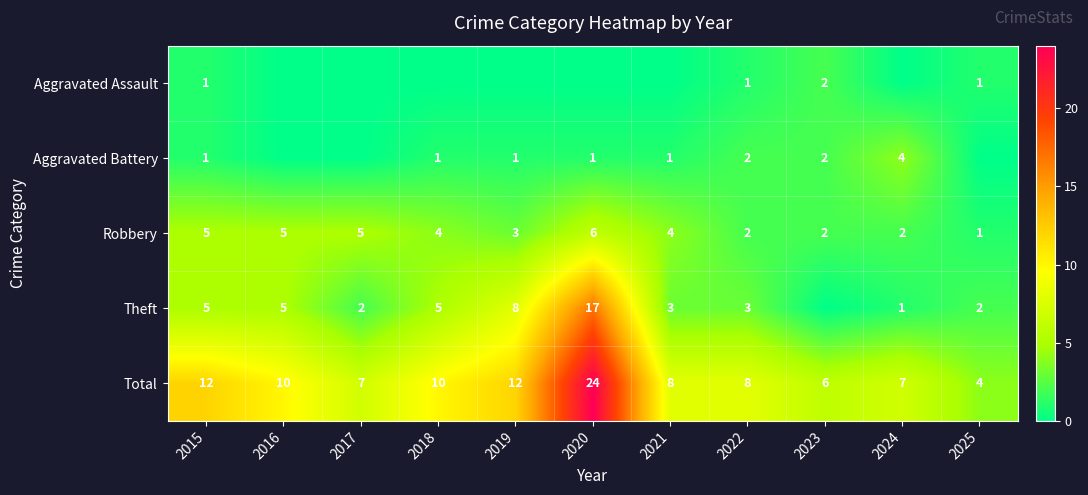

What is the difference between the Total values at 2019 and 2018?

2